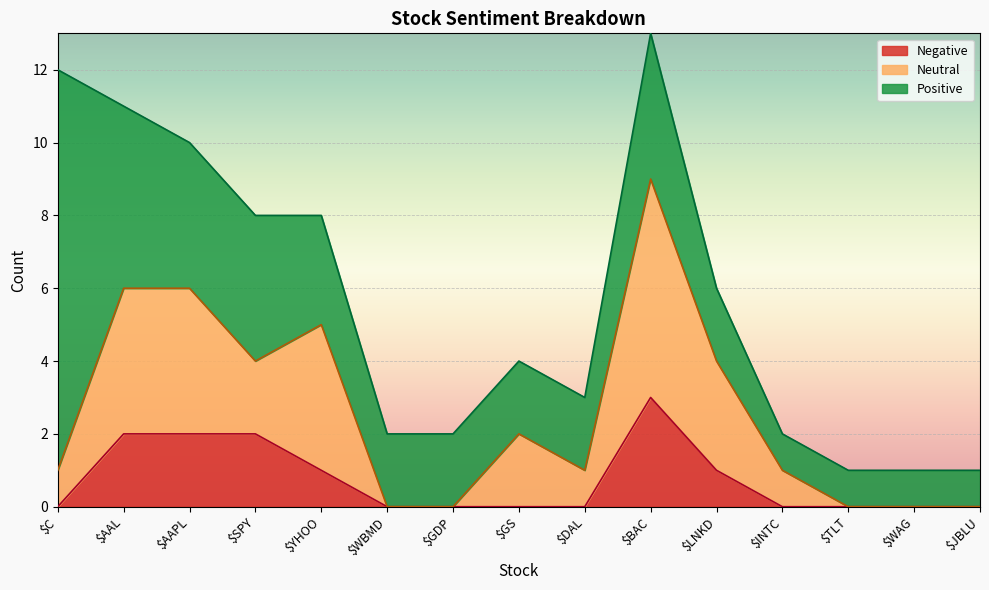

Which category has the highest value in the Neutral series?

$BAC